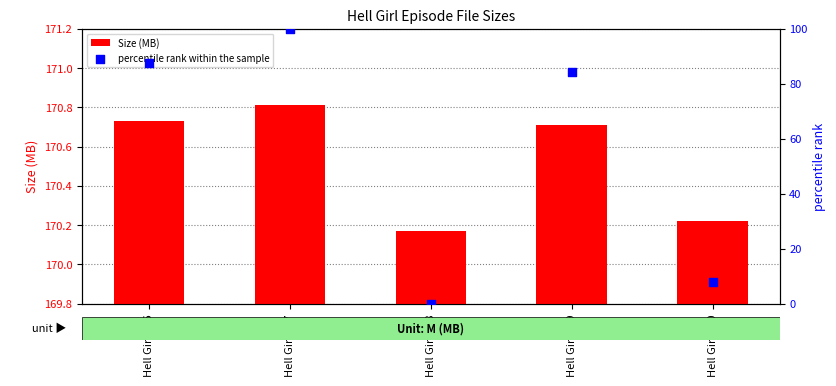

Which series has the widest spread of Y values?

percentile rank within the sample